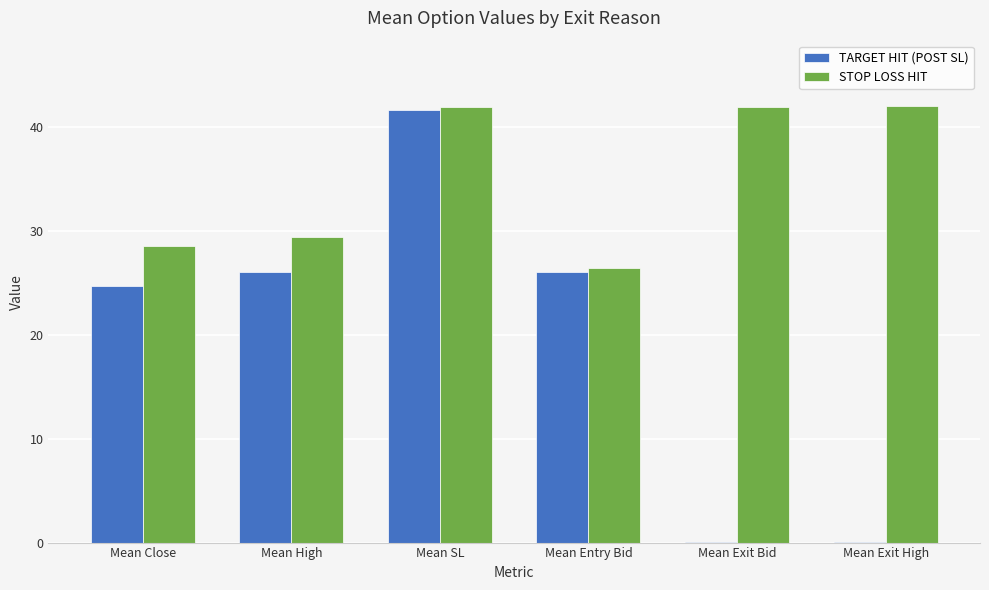

Which series has the largest total across all categories?

STOP LOSS HIT